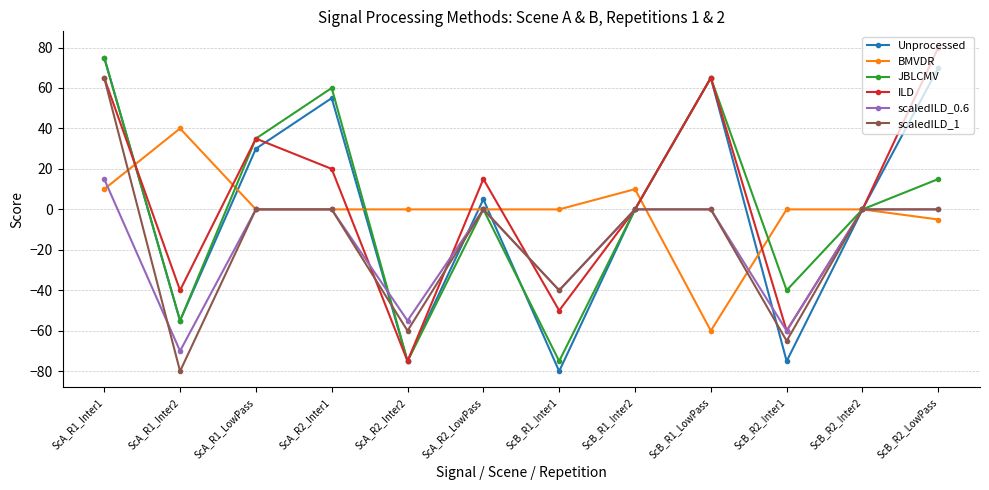

What is the spread (max minus min) of values at ScA_R1_LowPass?

35